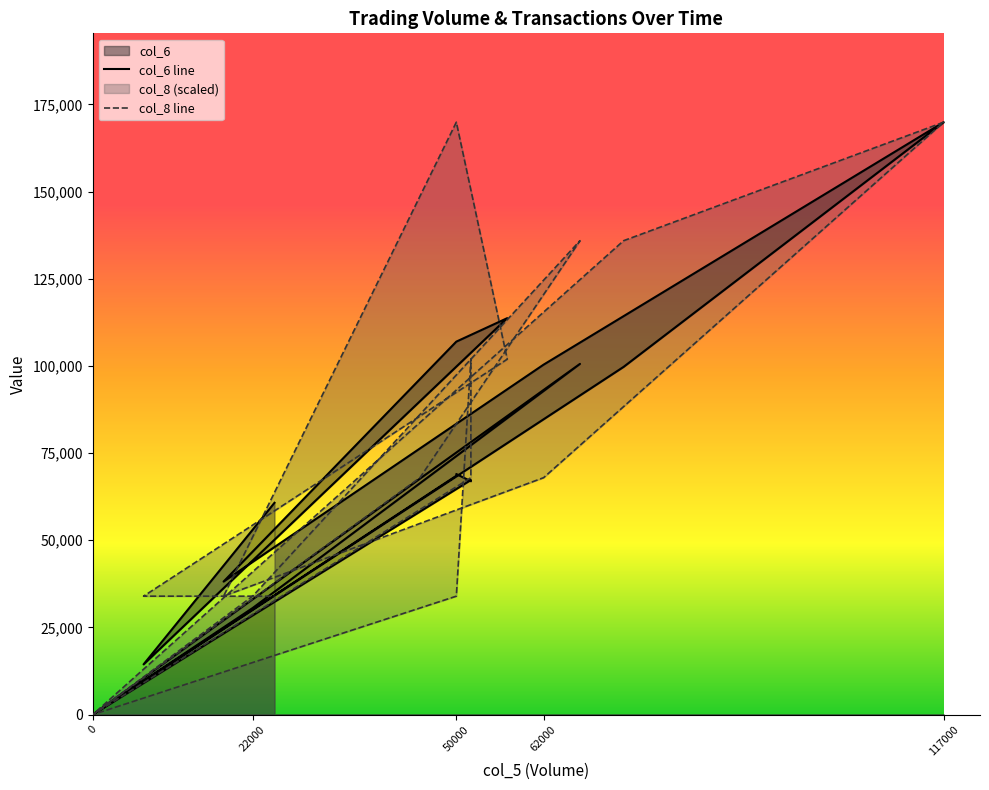

How many data points in col_6 are above 67280?

9